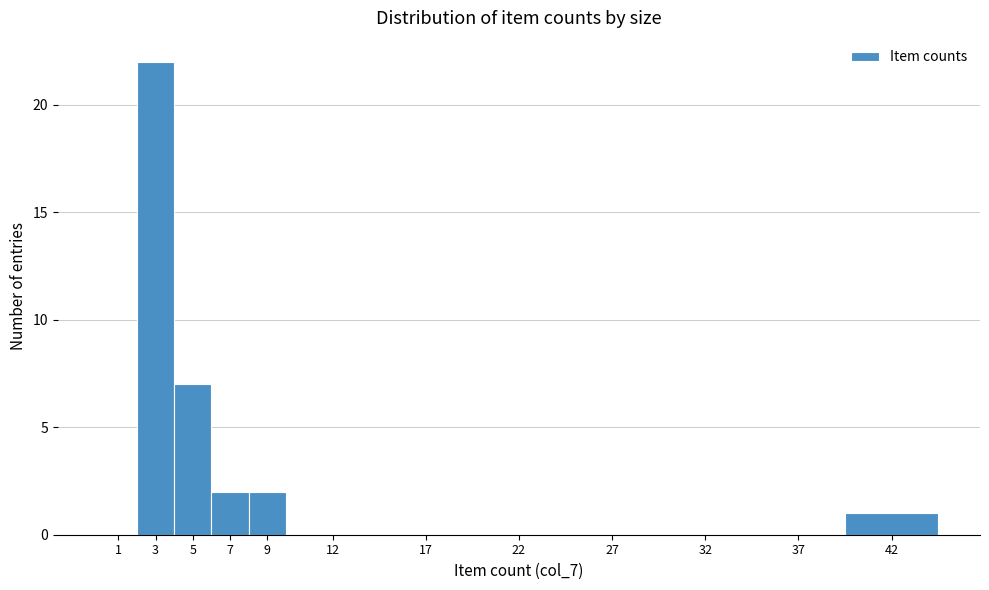

Reading left to right, transcribe all the data shown in this chart.

1=0	3=22	5=7	7=2	9=2	12=0	17=0	22=0	27=0	32=0	37=0	42=1